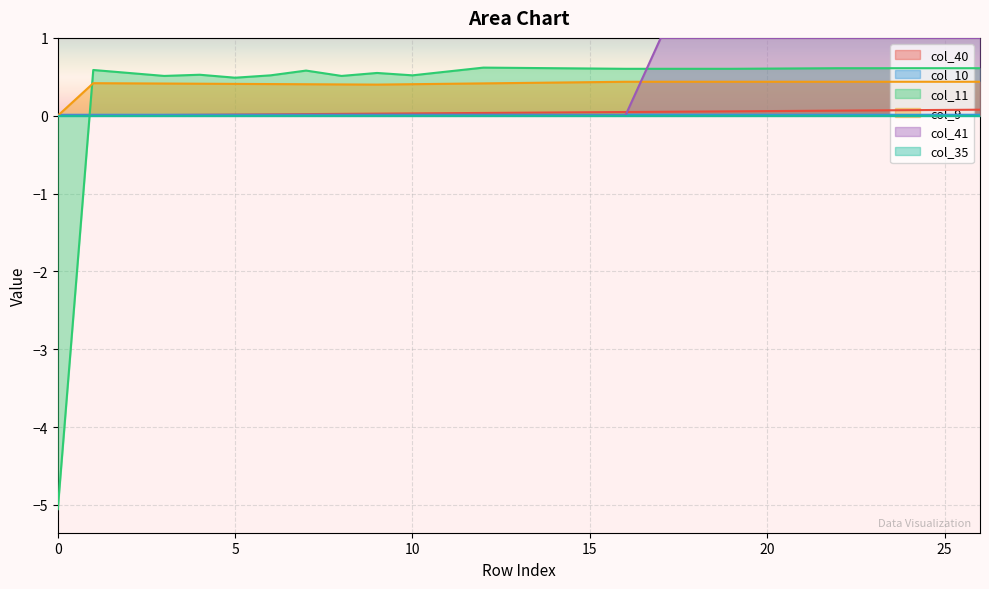

What is the maximum value shown in the chart?

1.0